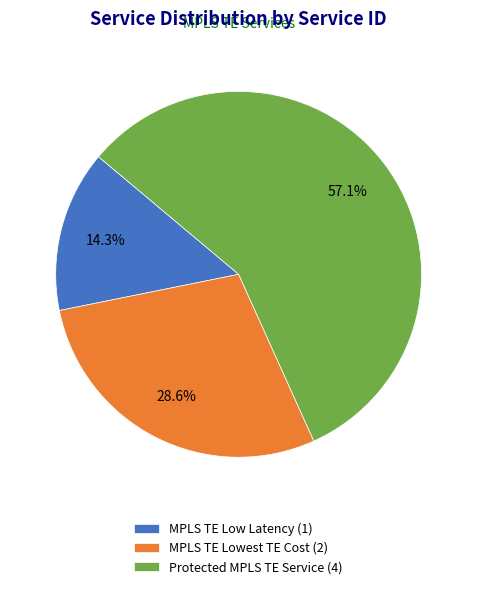

What is the ratio of the value at MPLS TE Lowest TE Cost to the value at Protected MPLS TE Service?

0.5